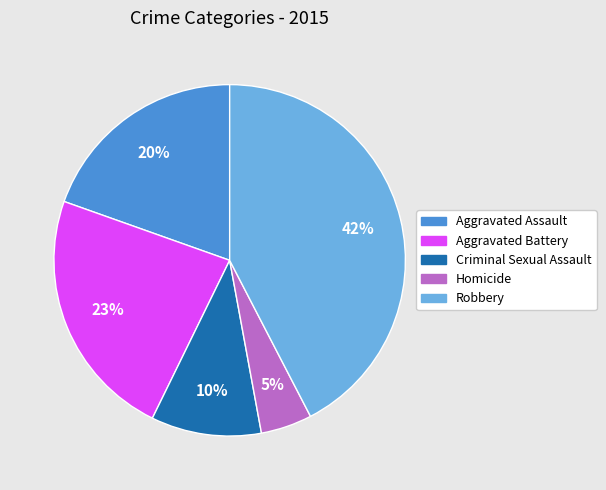

Between Criminal Sexual Assault and Aggravated Battery, which is larger?

Aggravated Battery